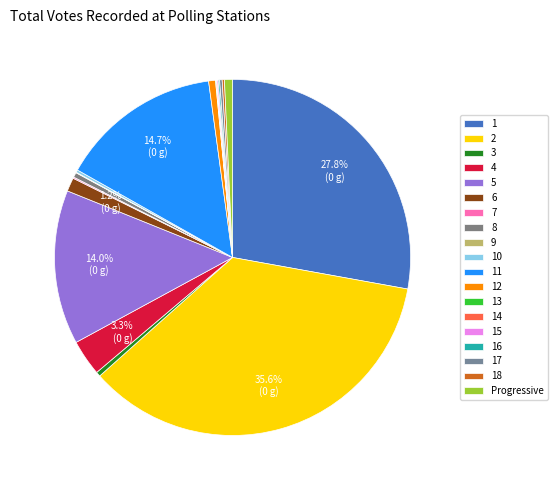

The 8 slice represents 15% of the pie. True or false?

False